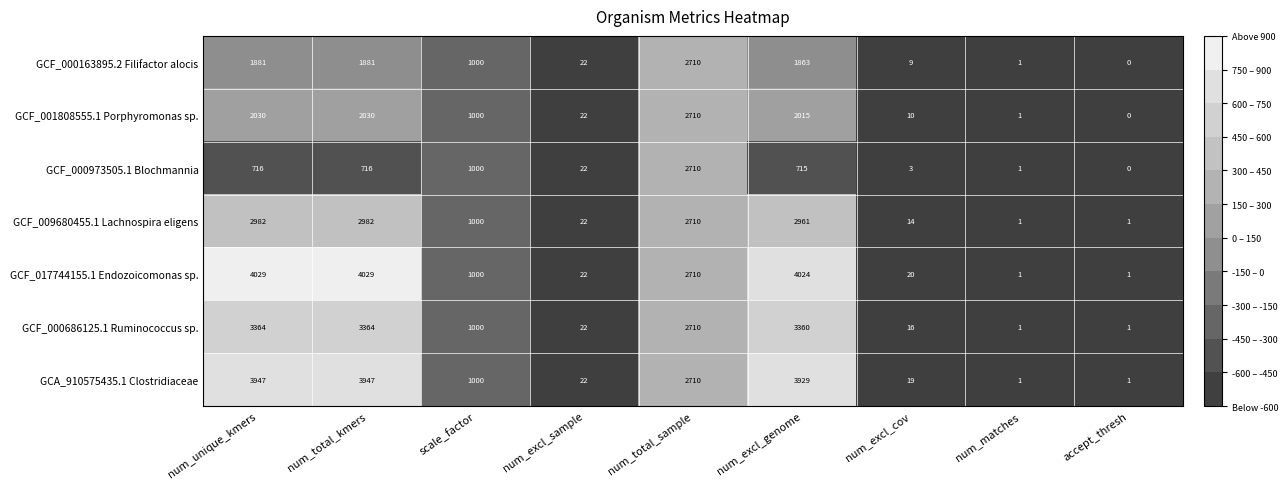

At which label is GCF_009680455.1 Lachnospira eligens closest to 1491?

scale_factor